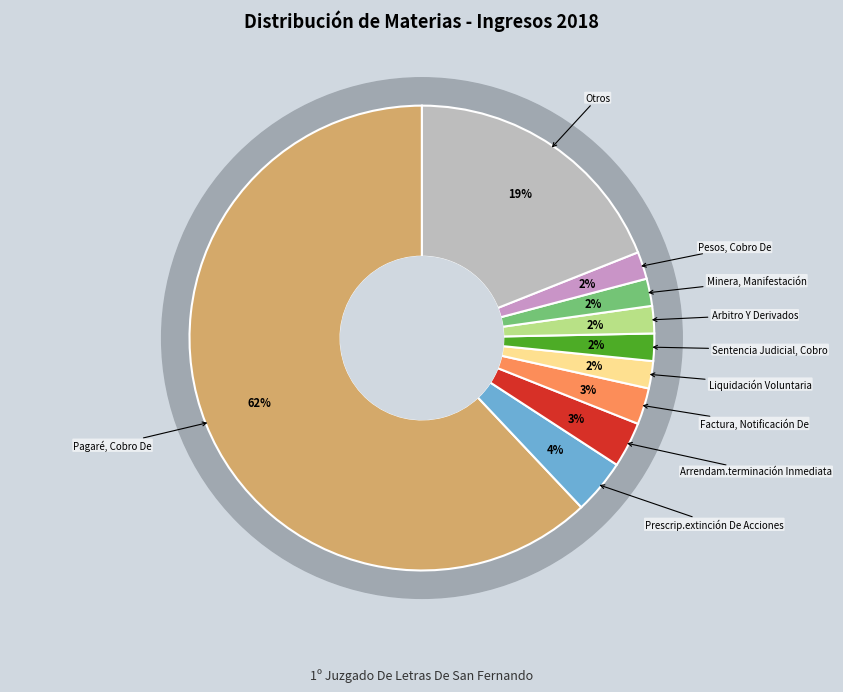

To the nearest percent, what portion does Liquidación Voluntaria represent?

2%